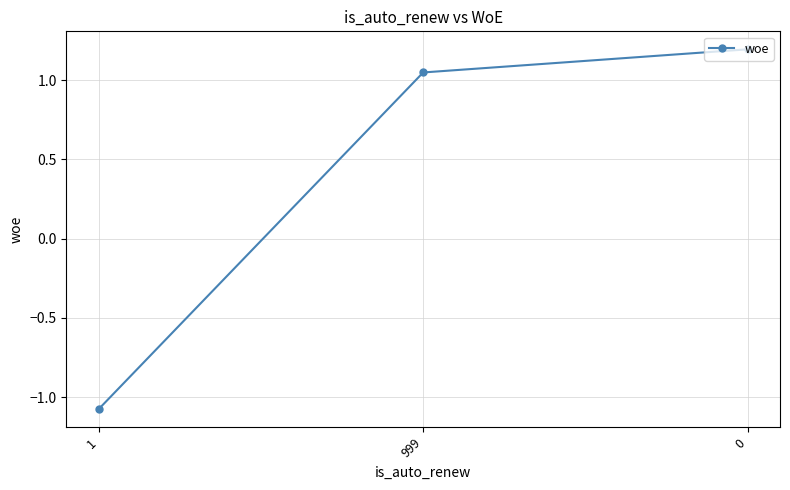

Rank the categories by value from highest to lowest.

0, 999, 1